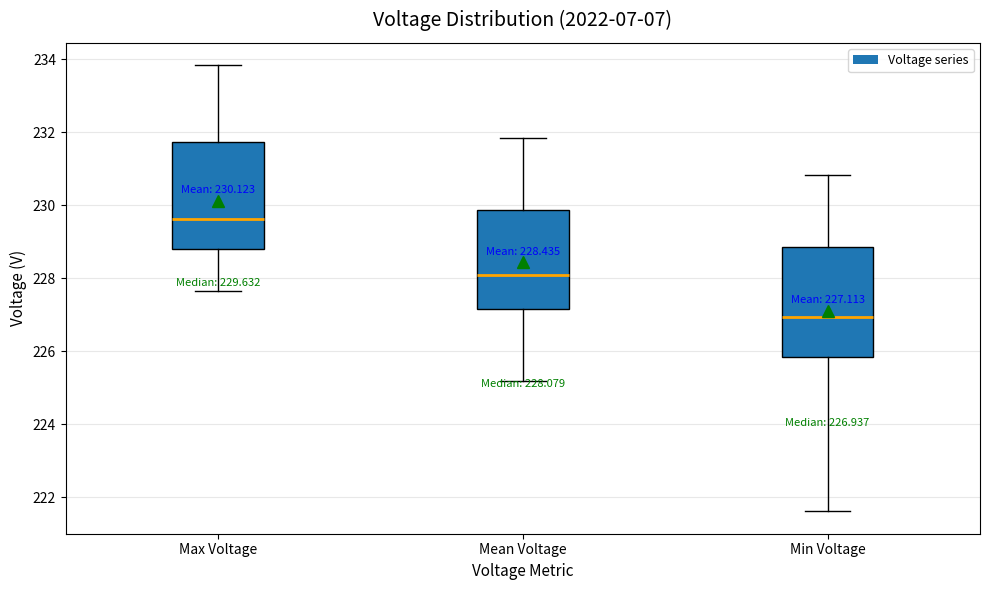

Which box has the lowest median line?

Min Voltage